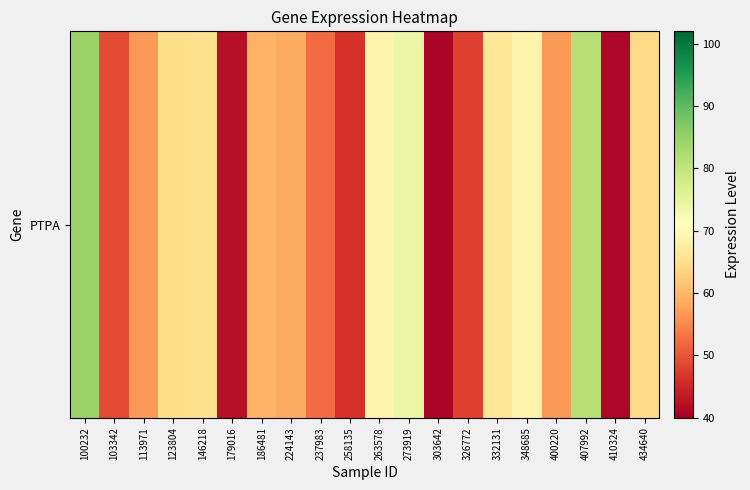

At which label is the value closest to 62?

434640